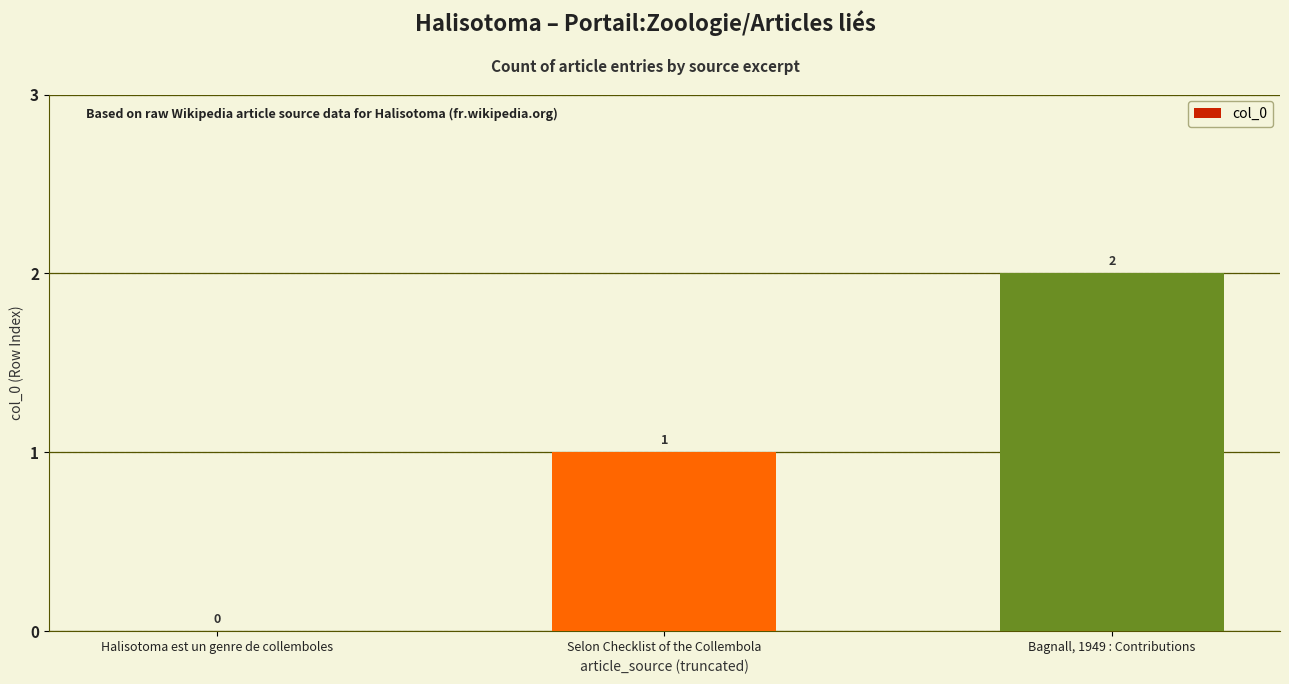

Between Halisotoma est un genre de collemboles and Bagnall, 1949 : Contributions, which is larger?

Bagnall, 1949 : Contributions